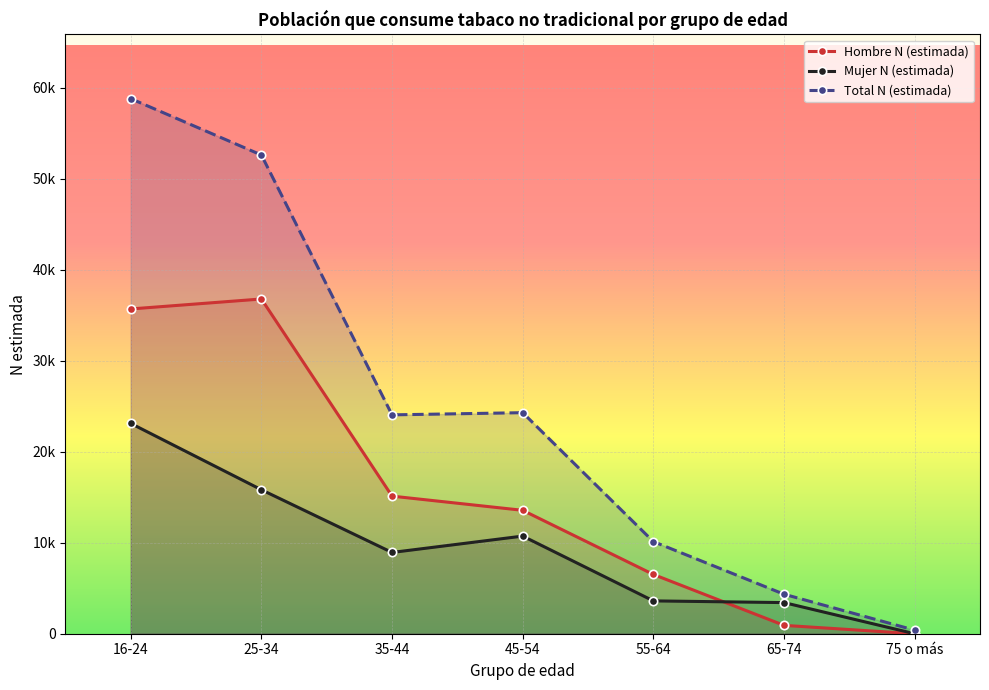

Is it true that Total N (estimada) equals 24284 at 45-54?

True